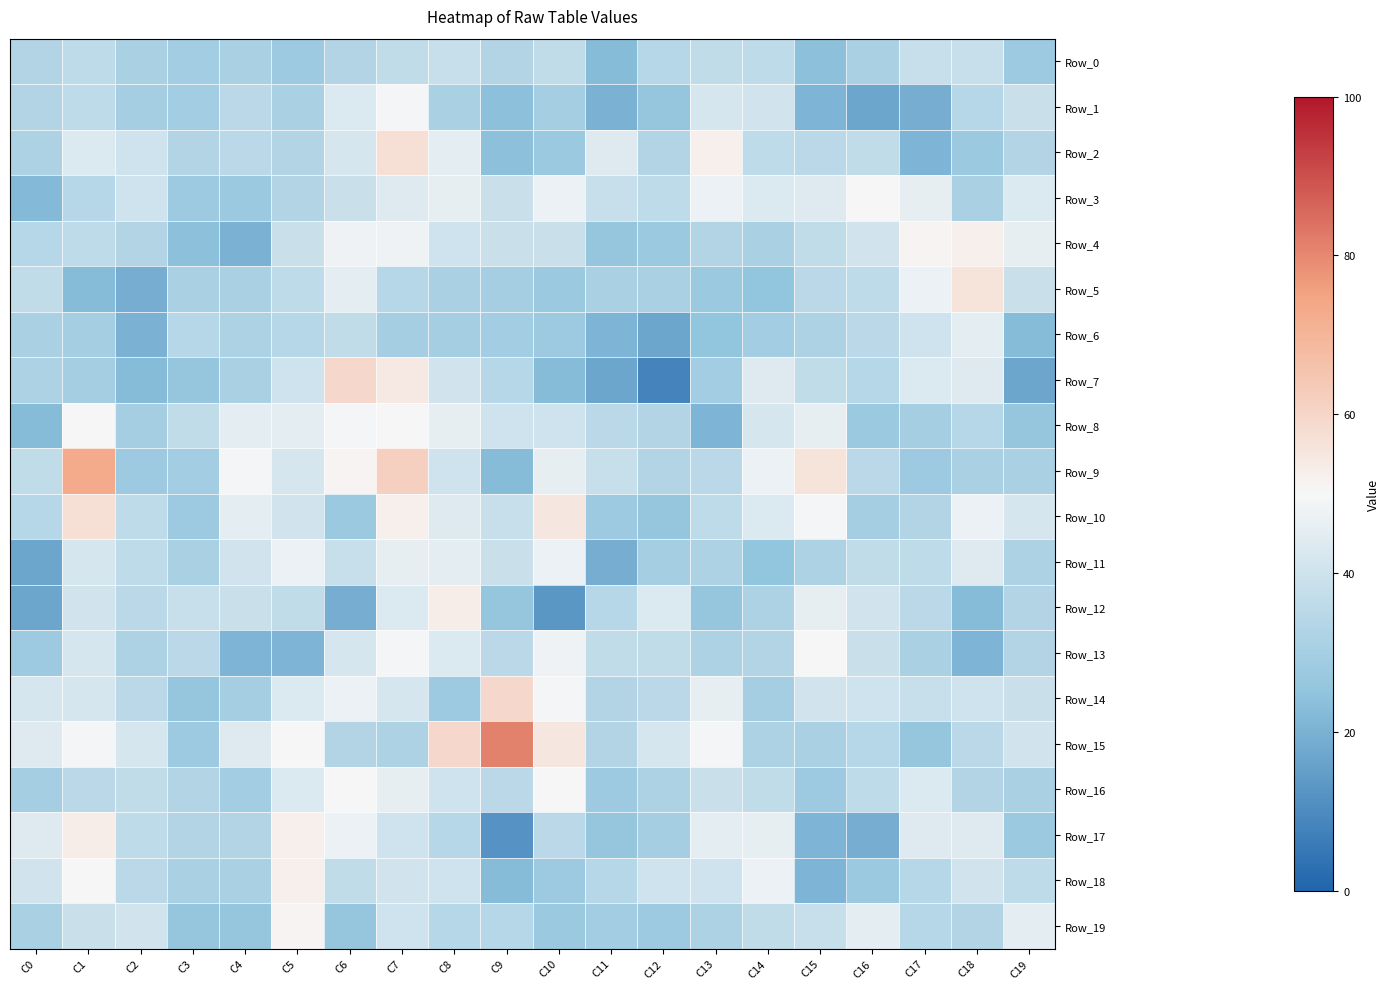

Reading right to left, extract all data points from this chart.

Row_0: C19=28	C18=38	C17=38	C16=31	C15=24	C14=36	C13=37	C12=34	C11=23	C10=37	C9=33	C8=38	C7=37	C6=33	C5=28	C4=31	C3=29	C2=31	C1=36	C0=33
Row_1: C19=39	C18=34	C17=19	C16=17	C15=21	C14=41	C13=42	C12=26	C11=20	C10=30	C9=24	C8=31	C7=49	C6=43	C5=31	C4=35	C3=29	C2=30	C1=36	C0=33
Row_2: C19=33	C18=27	C17=21	C16=37	C15=35	C14=36	C13=52	C12=33	C11=44	C10=27	C9=24	C8=45	C7=57	C6=42	C5=33	C4=35	C3=33	C2=40	C1=43	C0=32
Row_3: C19=43	C18=31	C17=46	C16=50	C15=44	C14=43	C13=47	C12=36	C11=38	C10=47	C9=39	C8=46	C7=44	C6=39	C5=33	C4=27	C3=28	C2=40	C1=34	C0=22
Row_4: C19=46	C18=52	C17=51	C16=41	C15=37	C14=31	C13=33	C12=27	C11=26	C10=39	C9=39	C8=40	C7=48	C6=48	C5=39	C4=20	C3=24	C2=33	C1=36	C0=34
Row_5: C19=39	C18=56	C17=47	C16=36	C15=35	C14=25	C13=27	C12=31	C11=31	C10=27	C9=30	C8=31	C7=34	C6=45	C5=36	C4=31	C3=31	C2=19	C1=23	C0=37
Row_6: C19=23	C18=45	C17=40	C16=35	C15=32	C14=29	C13=25	C12=17	C11=21	C10=28	C9=29	C8=30	C7=30	C6=37	C5=34	C4=32	C3=34	C2=20	C1=30	C0=31
Row_7: C19=17	C18=44	C17=43	C16=34	C15=37	C14=44	C13=29	C12=8	C11=17	C10=23	C9=34	C8=41	C7=54	C6=59	C5=40	C4=31	C3=26	C2=23	C1=30	C0=32
Row_8: C19=26	C18=34	C17=30	C16=27	C15=46	C14=42	C13=21	C12=33	C11=35	C10=40	C9=40	C8=46	C7=50	C6=49	C5=45	C4=45	C3=37	C2=30	C1=50	C0=23
Row_9: C19=31	C18=31	C17=28	C16=35	C15=56	C14=47	C13=35	C12=33	C11=38	C10=46	C9=23	C8=40	C7=62	C6=51	C5=42	C4=49	C3=29	C2=28	C1=73	C0=37
Row_10: C19=42	C18=47	C17=33	C16=30	C15=49	C14=43	C13=36	C12=26	C11=28	C10=55	C9=38	C8=44	C7=52	C6=27	C5=41	C4=45	C3=28	C2=36	C1=57	C0=34
Row_11: C19=32	C18=44	C17=36	C16=37	C15=32	C14=25	C13=32	C12=30	C11=19	C10=47	C9=39	C8=45	C7=46	C6=38	C5=47	C4=41	C3=31	C2=36	C1=42	C0=17
Row_12: C19=33	C18=23	C17=35	C16=41	C15=46	C14=32	C13=26	C12=43	C11=34	C10=13	C9=26	C8=53	C7=43	C6=19	C5=37	C4=39	C3=38	C2=35	C1=41	C0=17
Row_13: C19=33	C18=21	C17=31	C16=39	C15=50	C14=33	C13=32	C12=37	C11=37	C10=48	C9=35	C8=43	C7=49	C6=42	C5=21	C4=21	C3=35	C2=32	C1=42	C0=28
Row_14: C19=39	C18=40	C17=38	C16=40	C15=41	C14=30	C13=46	C12=35	C11=33	C10=49	C9=59	C8=28	C7=42	C6=47	C5=43	C4=30	C3=26	C2=35	C1=42	C0=42
Row_15: C19=41	C18=35	C17=26	C16=34	C15=31	C14=32	C13=49	C12=42	C11=33	C10=55	C9=81	C8=59	C7=32	C6=33	C5=50	C4=44	C3=28	C2=42	C1=49	C0=44
Row_16: C19=31	C18=33	C17=43	C16=36	C15=28	C14=37	C13=39	C12=32	C11=28	C10=50	C9=35	C8=40	C7=46	C6=50	C5=43	C4=29	C3=33	C2=37	C1=35	C0=30
Row_17: C19=27	C18=44	C17=44	C16=19	C15=21	C14=46	C13=45	C12=30	C11=26	C10=35	C9=12	C8=34	C7=40	C6=47	C5=52	C4=33	C3=33	C2=36	C1=53	C0=44
Row_18: C19=36	C18=41	C17=34	C16=27	C15=21	C14=47	C13=40	C12=40	C11=34	C10=28	C9=23	C8=40	C7=41	C6=37	C5=52	C4=31	C3=31	C2=35	C1=50	C0=41
Row_19: C19=45	C18=33	C17=34	C16=45	C15=38	C14=37	C13=32	C12=28	C11=29	C10=27	C9=34	C8=34	C7=40	C6=26	C5=51	C4=26	C3=26	C2=41	C1=39	C0=31